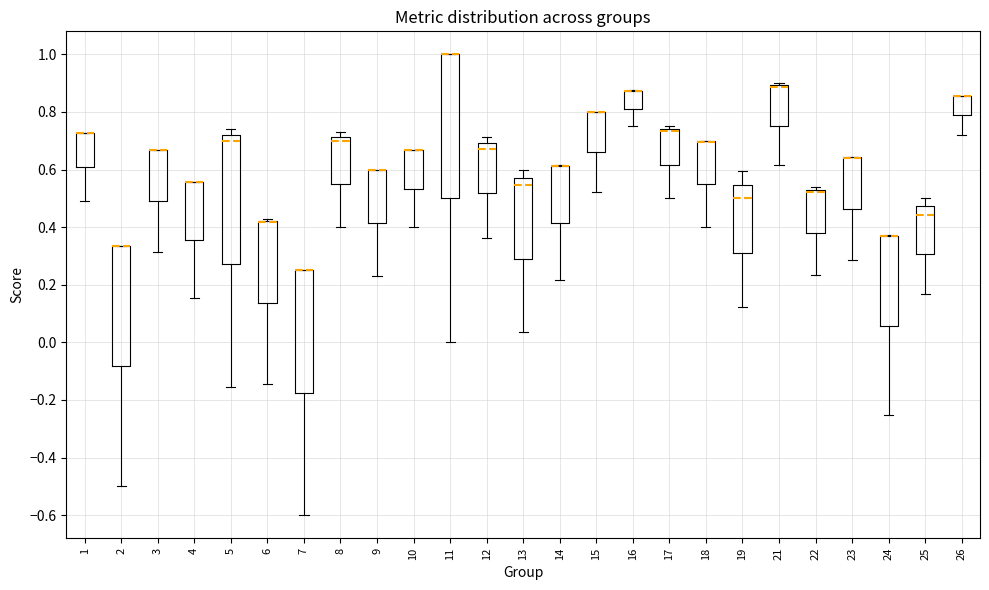

Comparing the boxes themselves (not the whiskers), which one is the tallest?

11